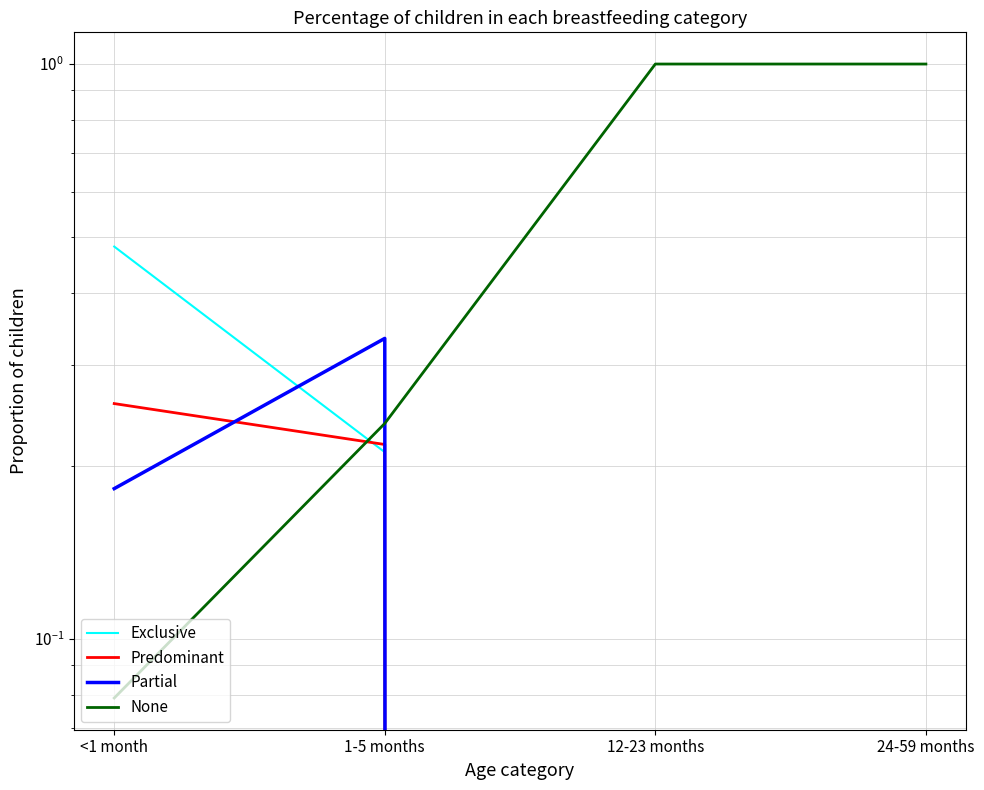

What is the label of the 2nd point from the right?

12-23 months